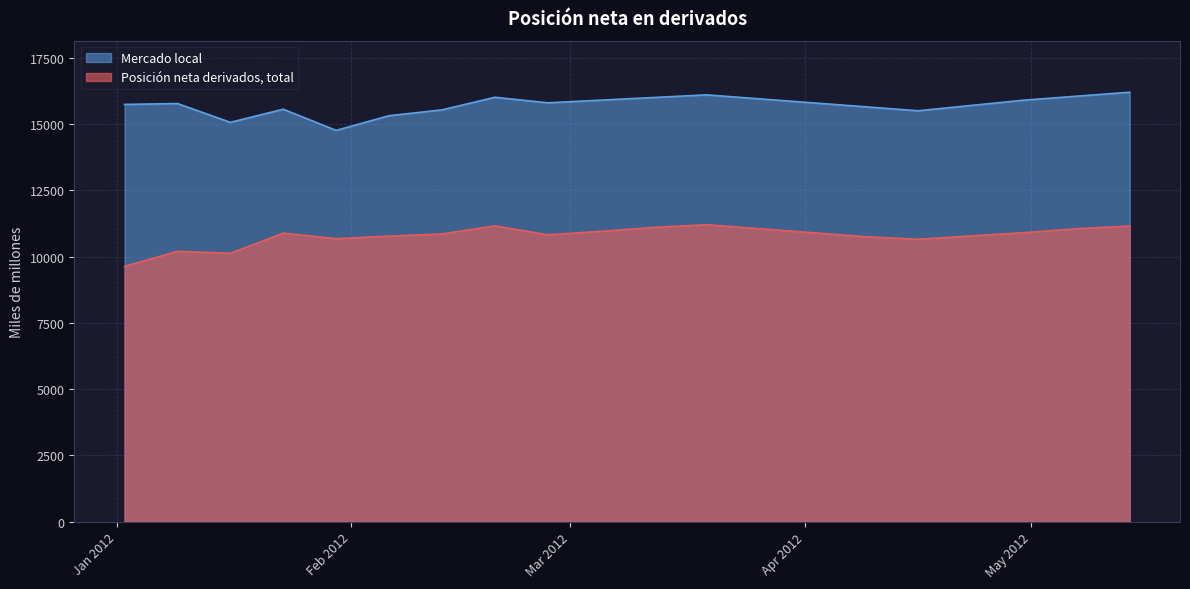

Rank the categories by Posición neta derivados, total value from highest to lowest.

19-03-2012, 20-02-2012, 14-05-2012, 12-03-2012, 26-03-2012, 07-05-2012, 05-03-2012, 02-04-2012, 30-04-2012, 23-01-2012, 13-02-2012, 27-02-2012, 23-04-2012, 06-02-2012, 09-04-2012, 30-01-2012, 16-04-2012, 09-01-2012, 16-01-2012, 02-01-2012